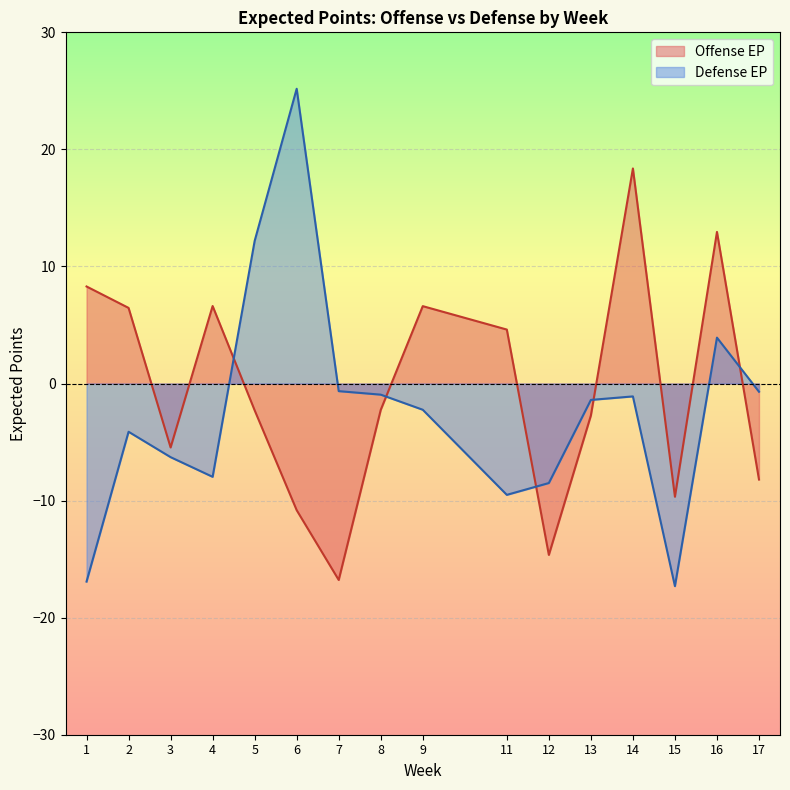

What is the sum of all Offense EP values?

-8.9